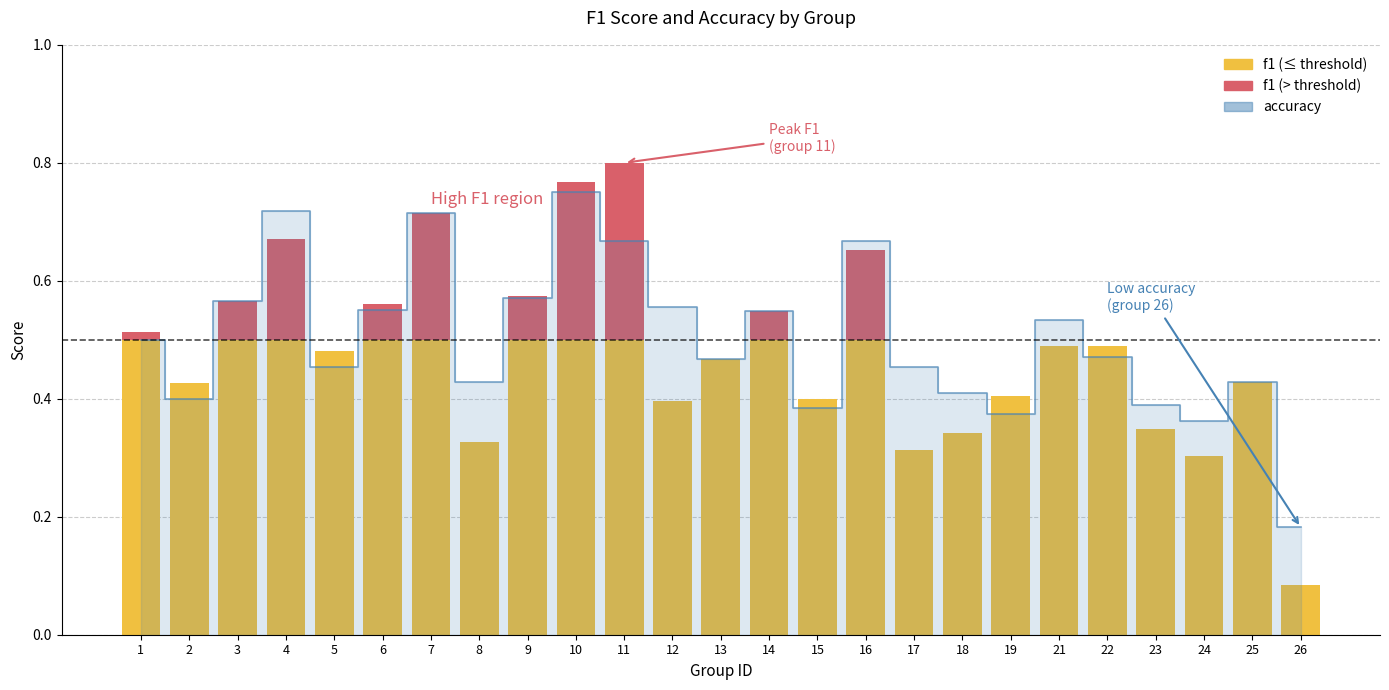

What is the difference between the second highest and minimum values?

0.5